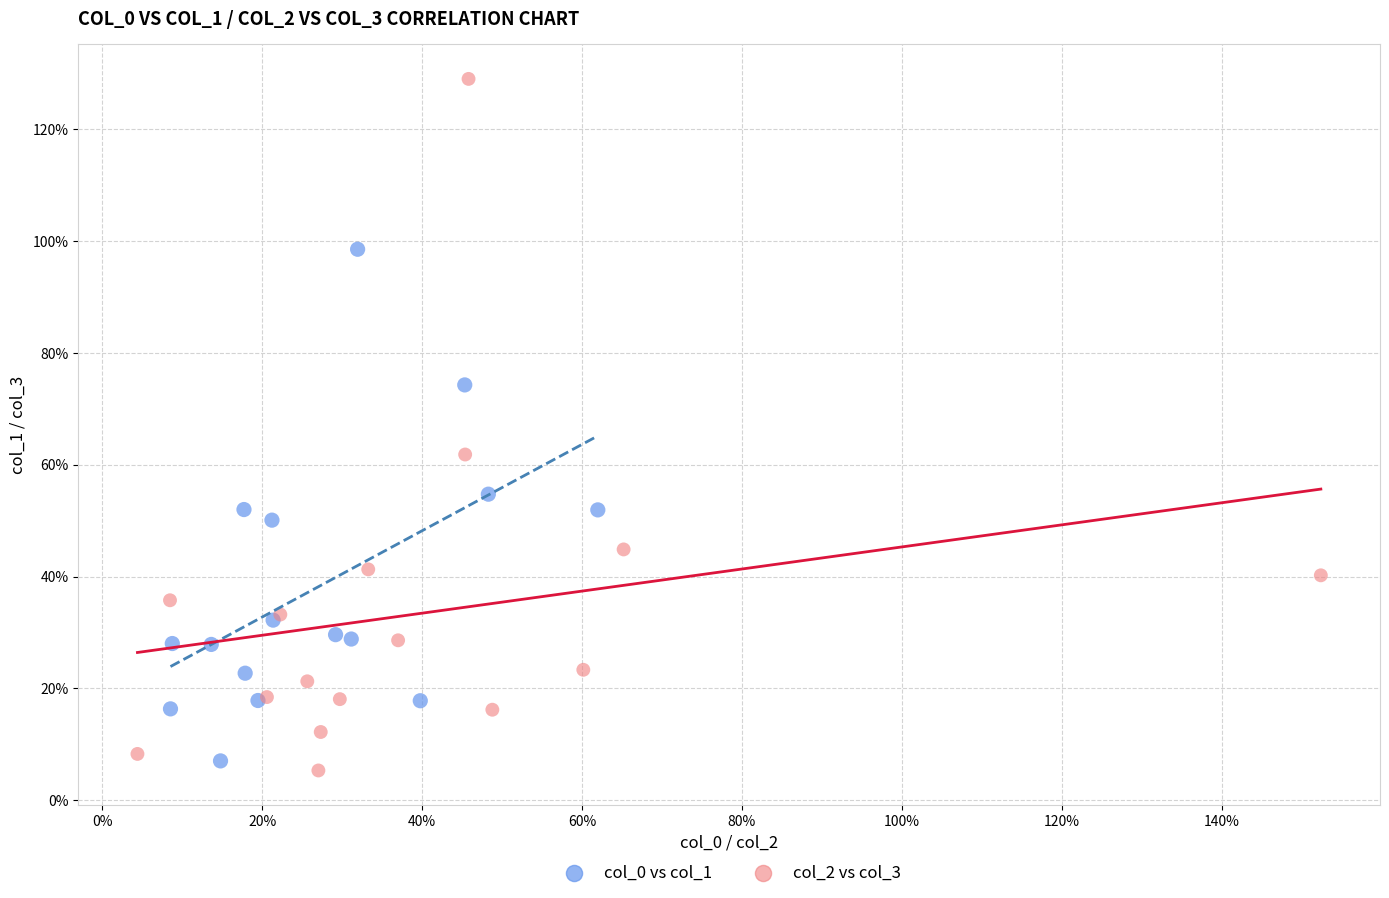

What are all the series names shown in the legend?

col_0 vs col_1, col_2 vs col_3